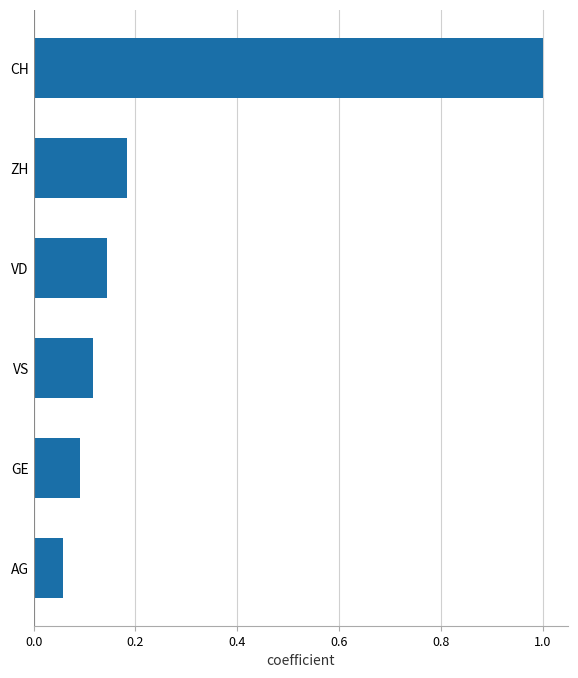

The value at CH is 1.0. True or false?

True